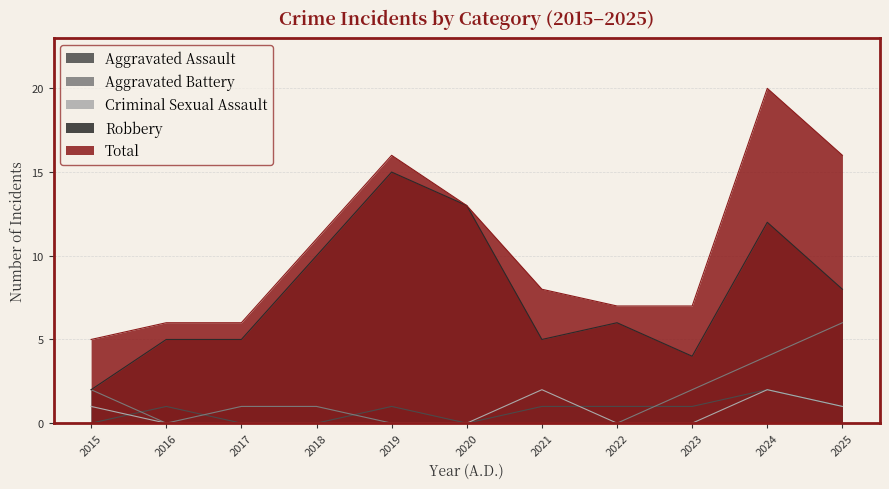

True or false: Robbery and Total cross at least once.

False